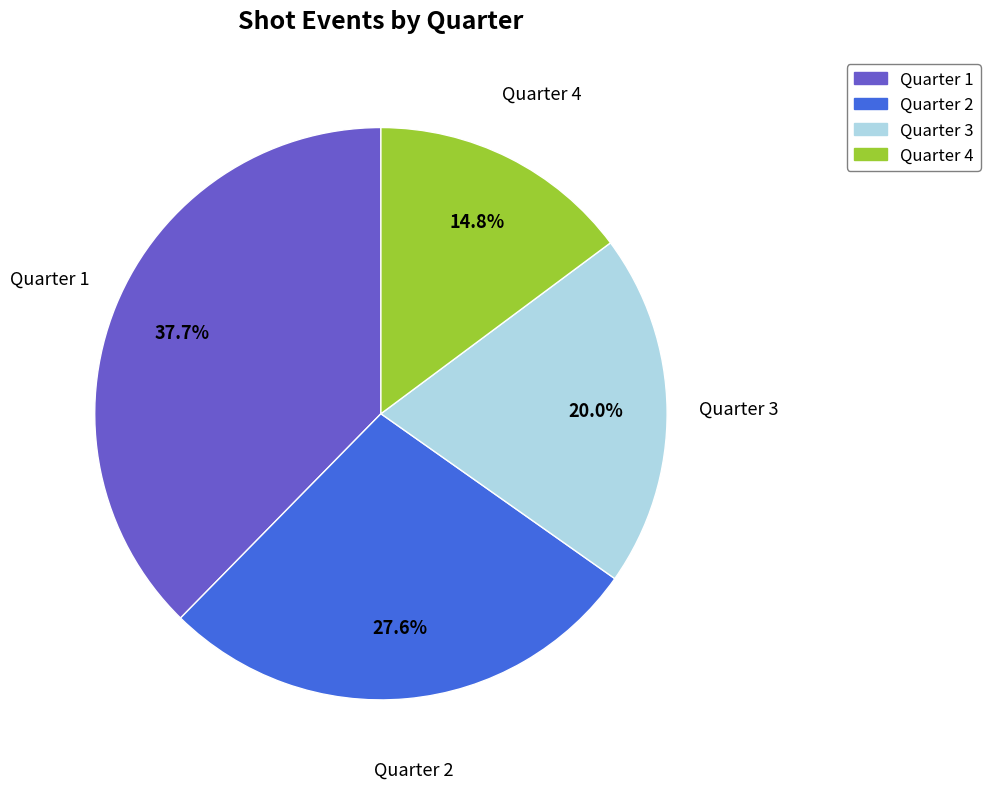

Is there a majority slice in this chart?

No